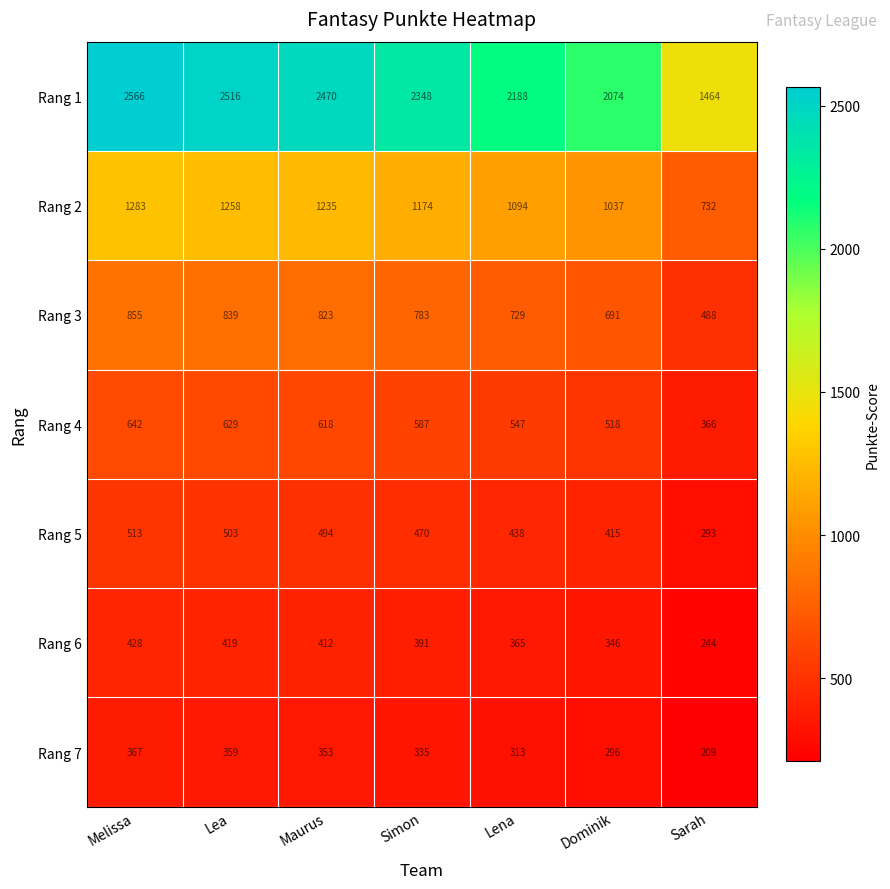

Rank the series at Sarah from lowest to highest value.

Rang 7, Rang 6, Rang 5, Rang 4, Rang 3, Rang 2, Rang 1